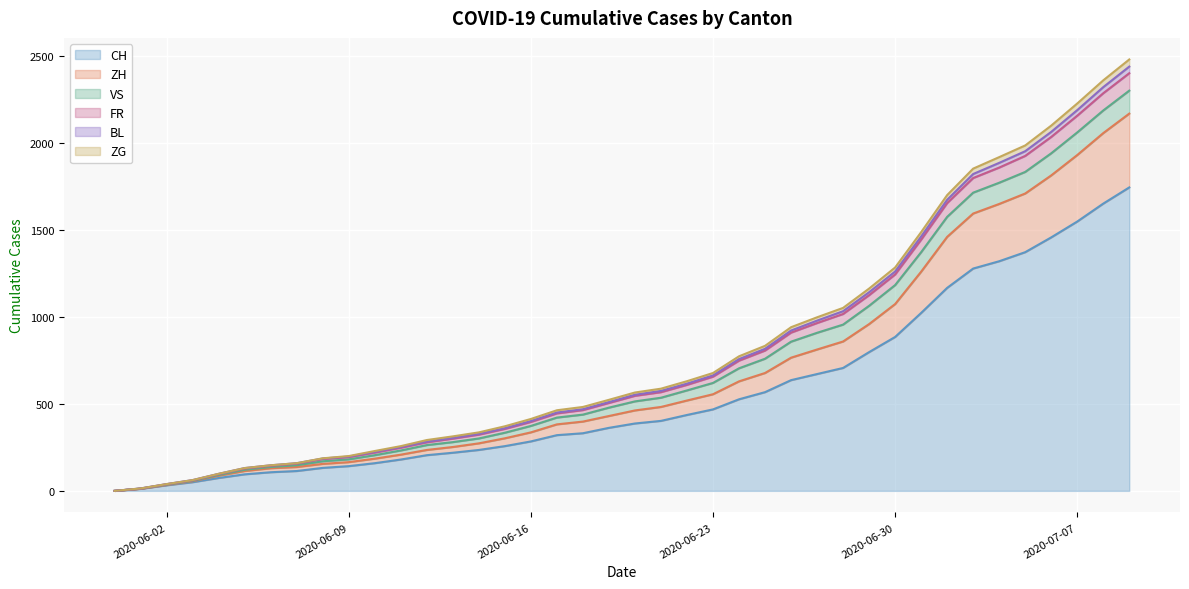

The value of CH at 2020-06-23 is 468. True or false?

True